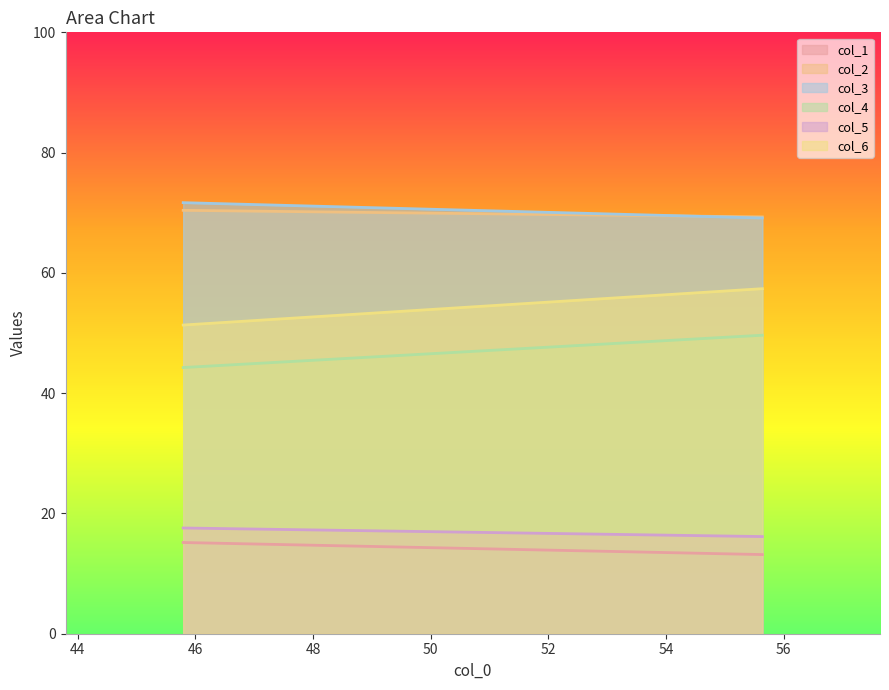

Reading left to right, extract all data points from this chart.

col_1: 45.79166667=15.2	55.63541667=13.2
col_2: 45.79166667=70.4	55.63541667=69.3
col_3: 45.79166667=71.7	55.63541667=69.1
col_4: 45.79166667=44.3	55.63541667=49.6
col_5: 45.79166667=17.6	55.63541667=16.2
col_6: 45.79166667=51.3	55.63541667=57.4